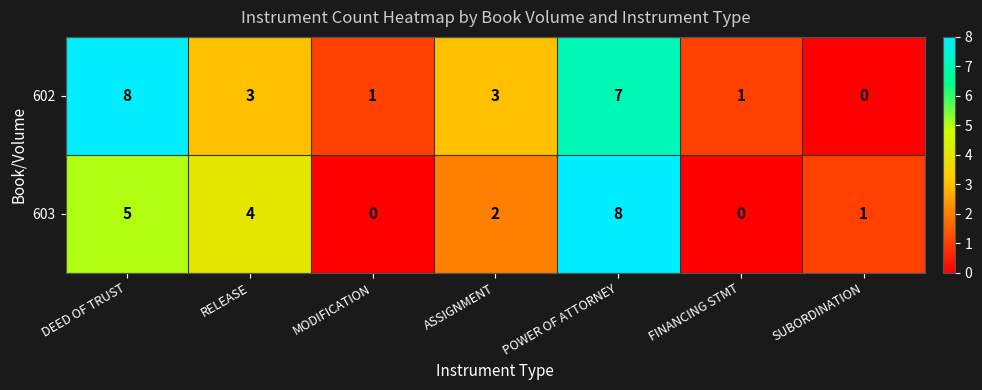

Between RELEASE and MODIFICATION, which series saw the biggest shift?

603